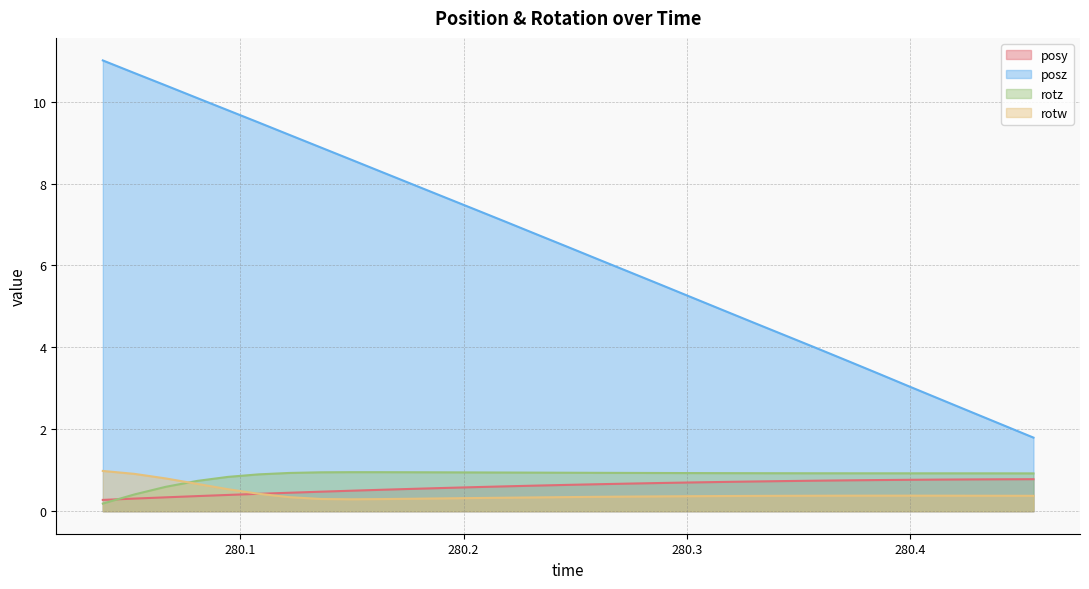

What is the smallest value displayed?

0.2